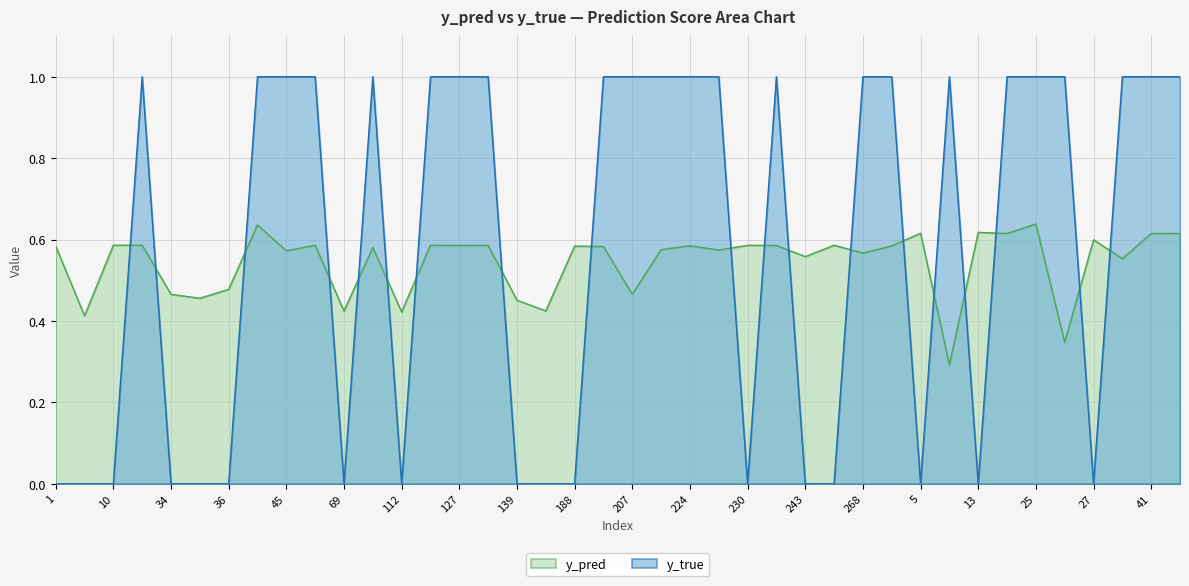

How many times do y_pred and y_true cross each other?

19